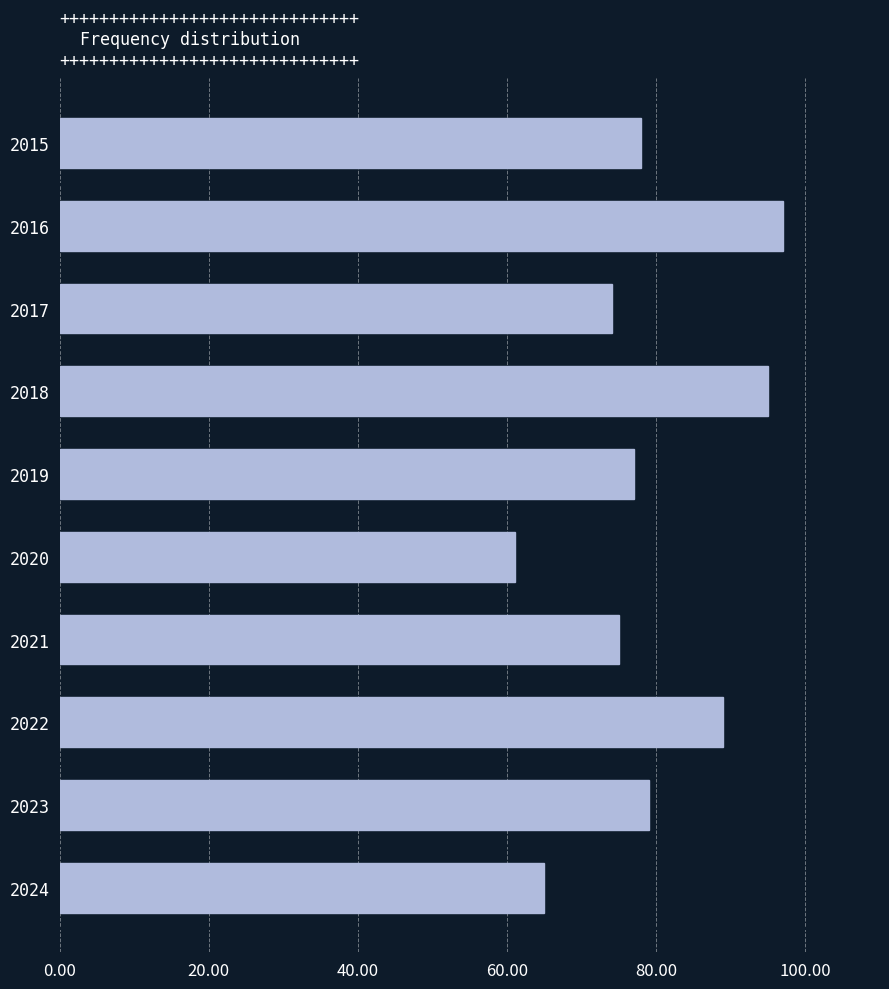

Which label corresponds to the largest value in the chart?

2016